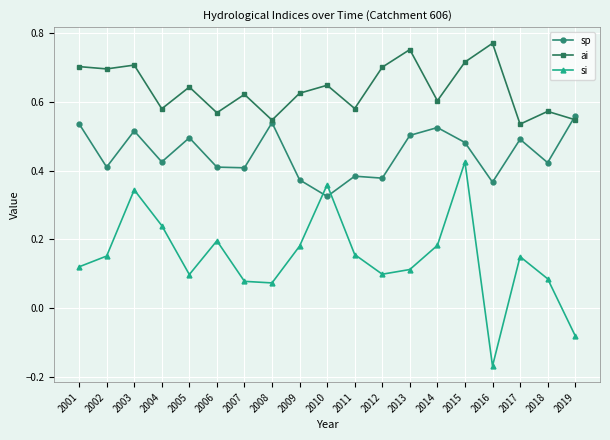

Which category has the highest value in the si series?

2015